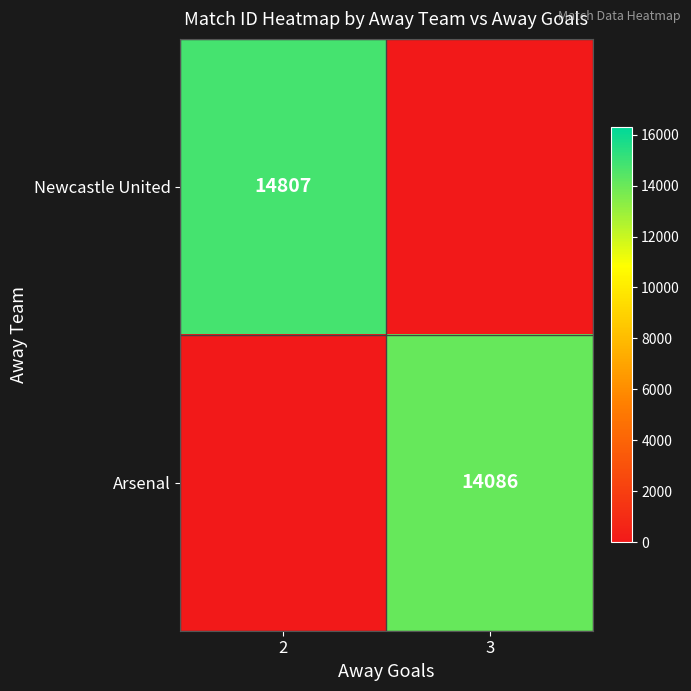

The value of Arsenal at 3 is 14086. True or false?

True